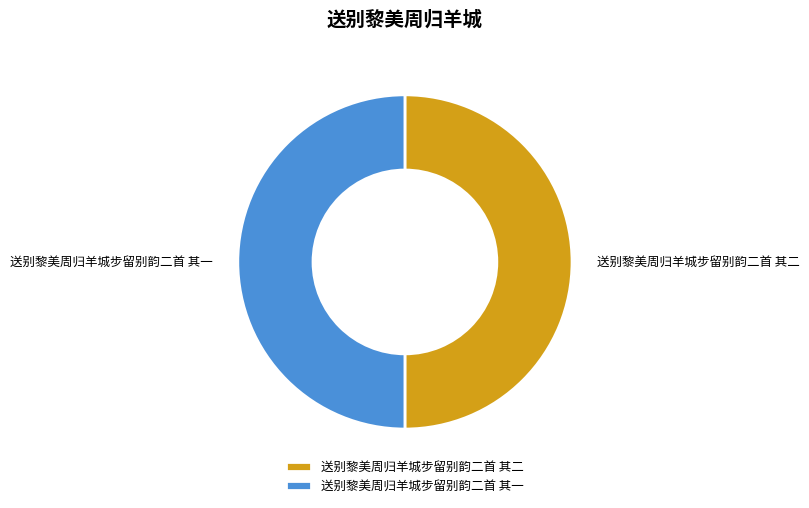

Count the number of slices in the pie.

2